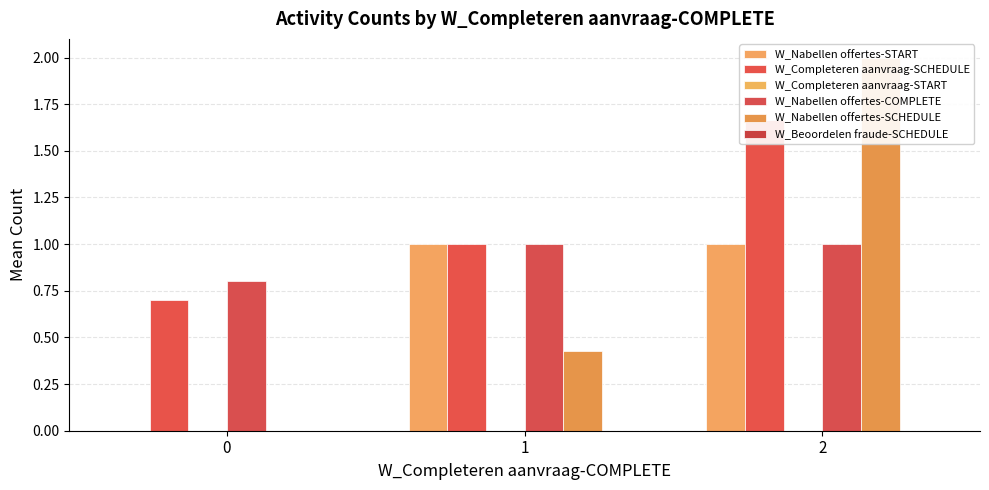

List the labels in order of W_Nabellen offertes-START value, largest first.

1, 2, 0